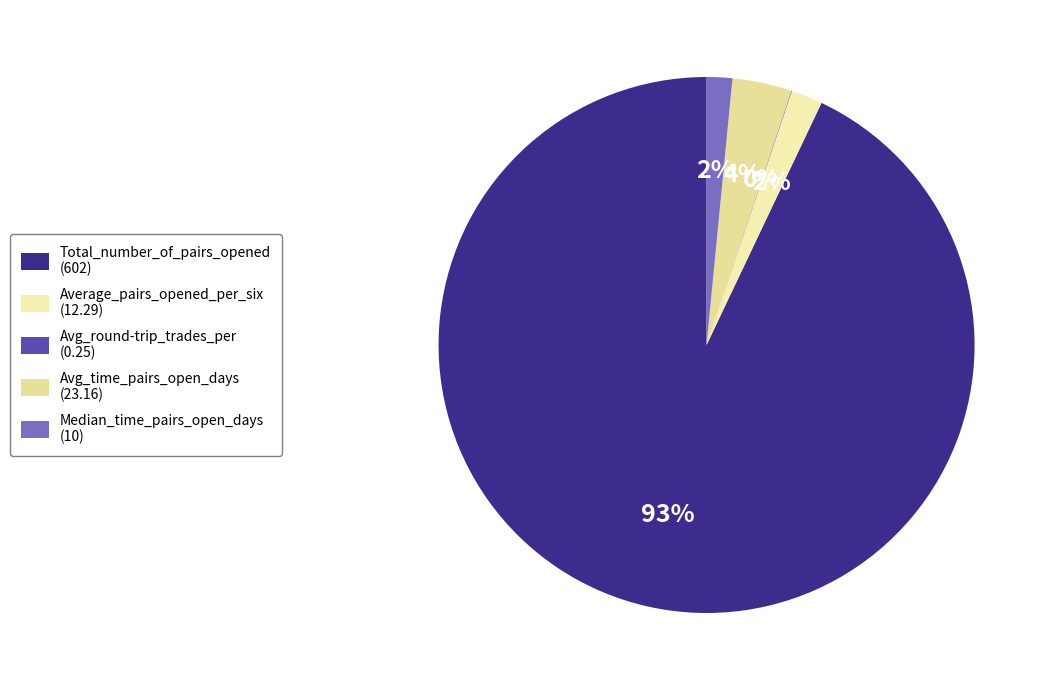

Which category accounts for the majority?

Total_number_of_pairs_opened (602)